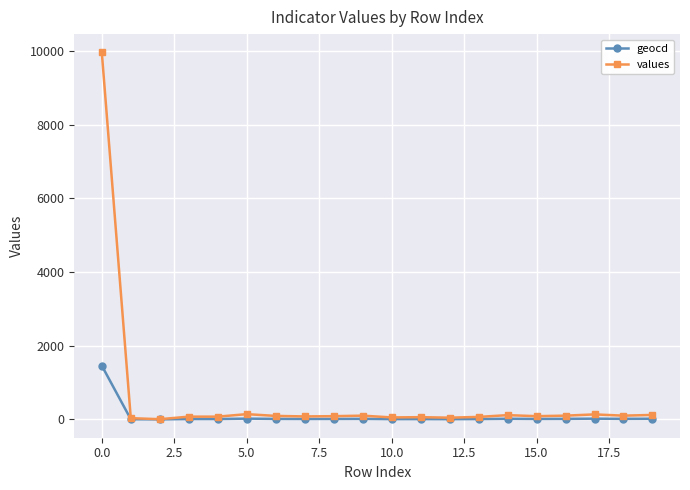

What is the highest value of the values series?

9965